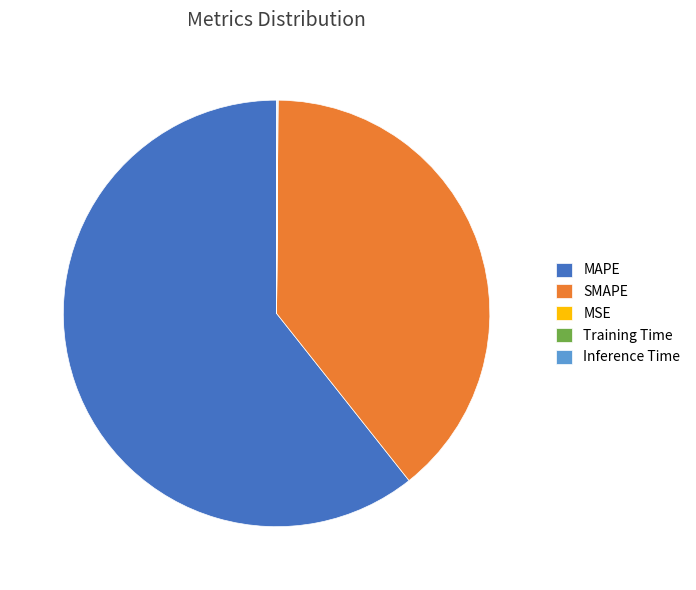

Which category has the biggest portion of the pie?

MAPE